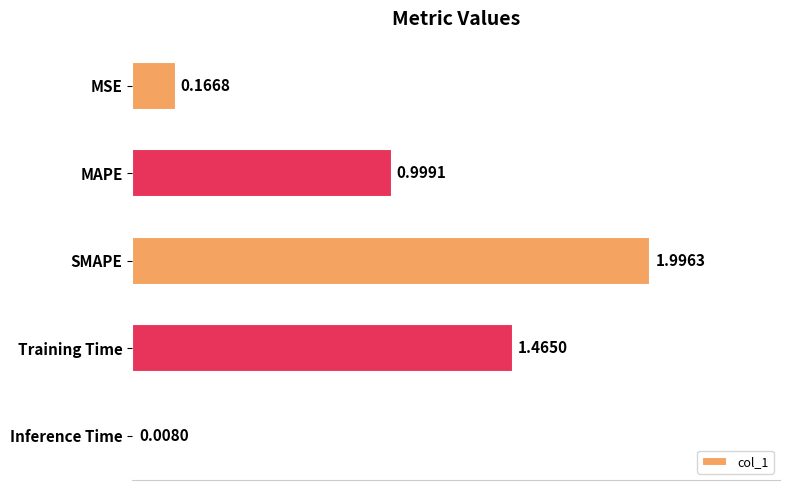

What is the change in value from MSE to SMAPE?

+1.8